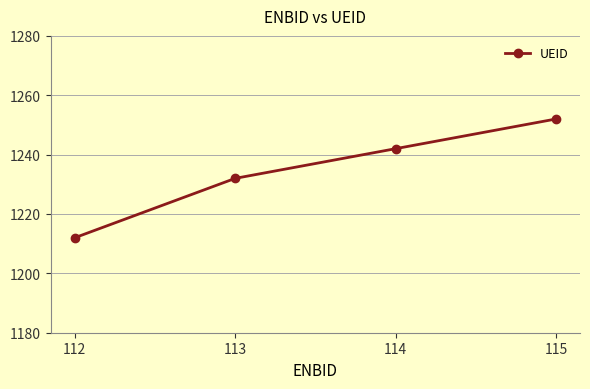

Rank the categories by value from highest to lowest.

115, 114, 113, 112